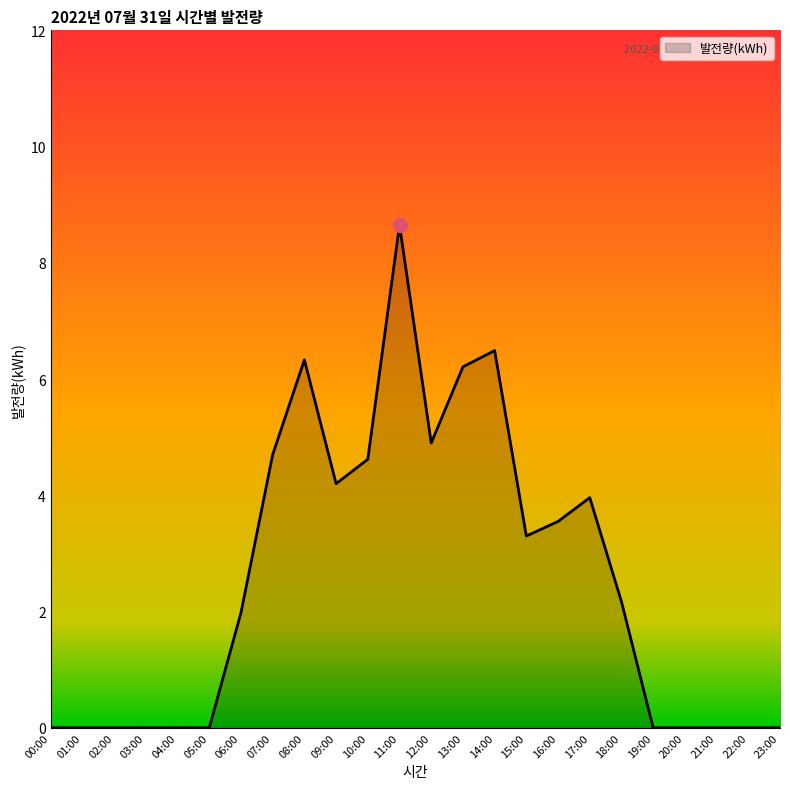

Read the value at 06:00.

2.0